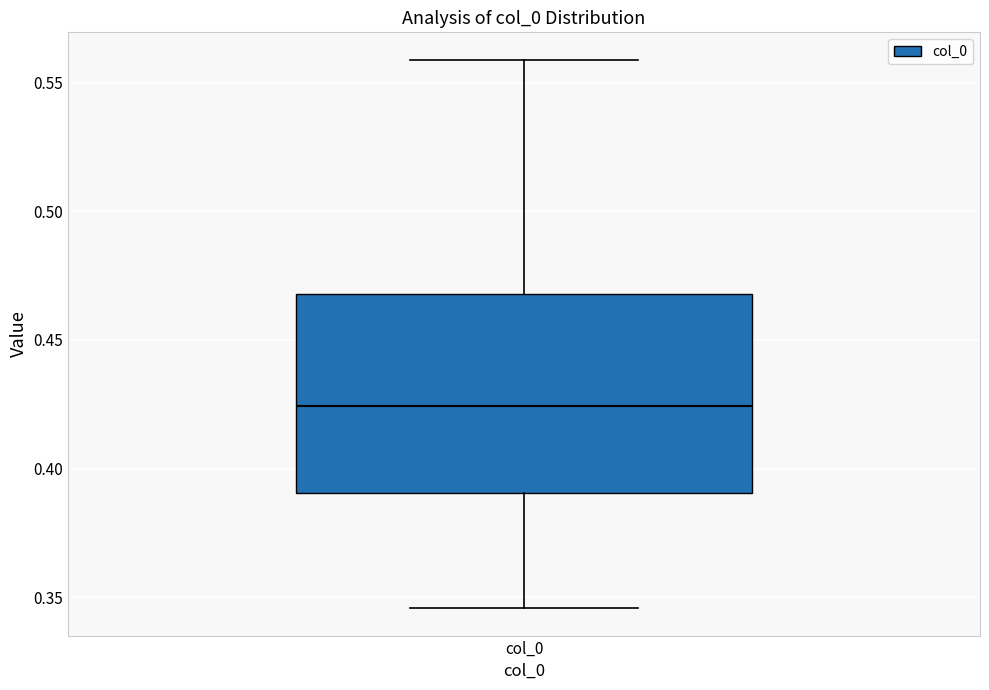

Where does the lower whisker of the box for col_0 end on the y-axis? The values are not printed on the chart, so give them approximately, as read against the axis.

0.345